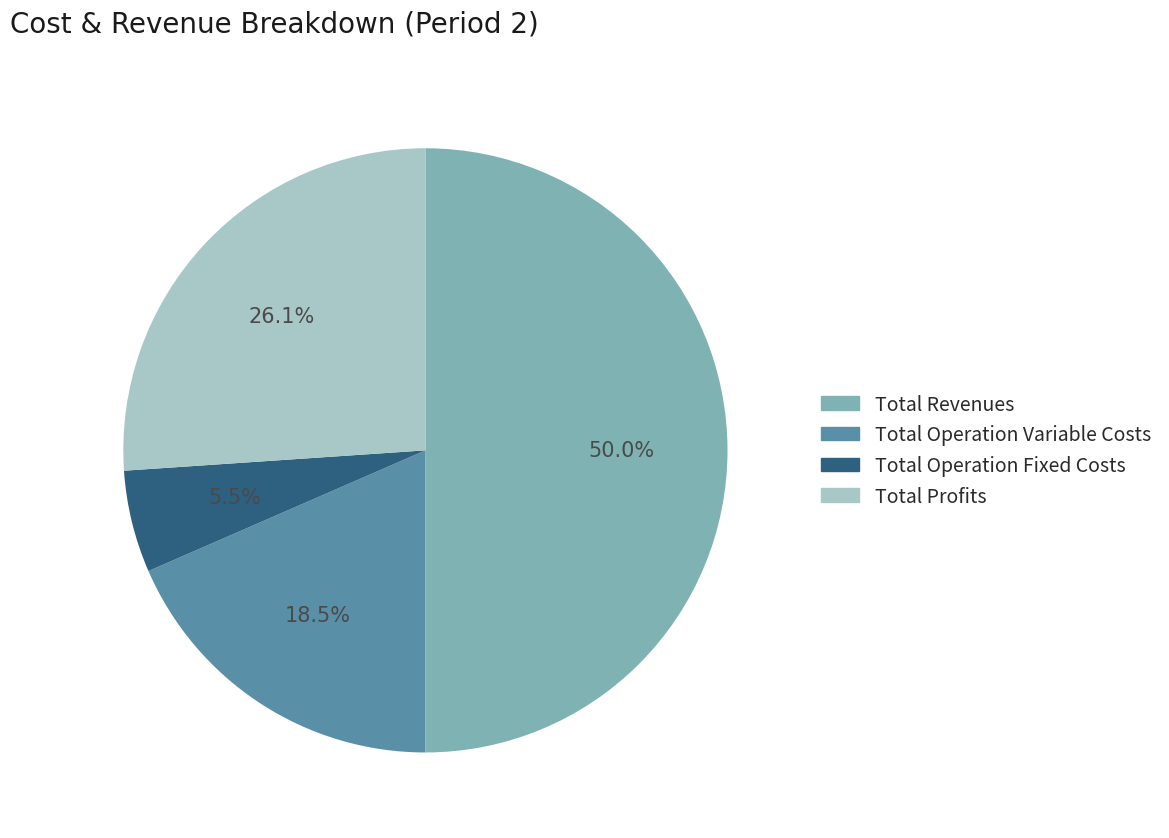

How many slices are in this pie chart?

4